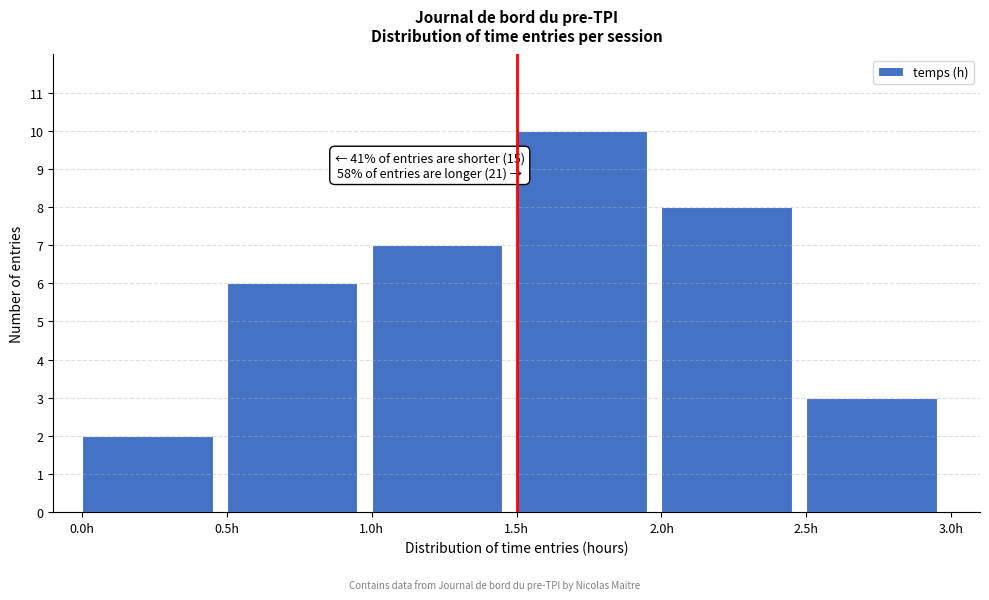

Which range on the x-axis has the tallest bar?

1.5 to 2.0